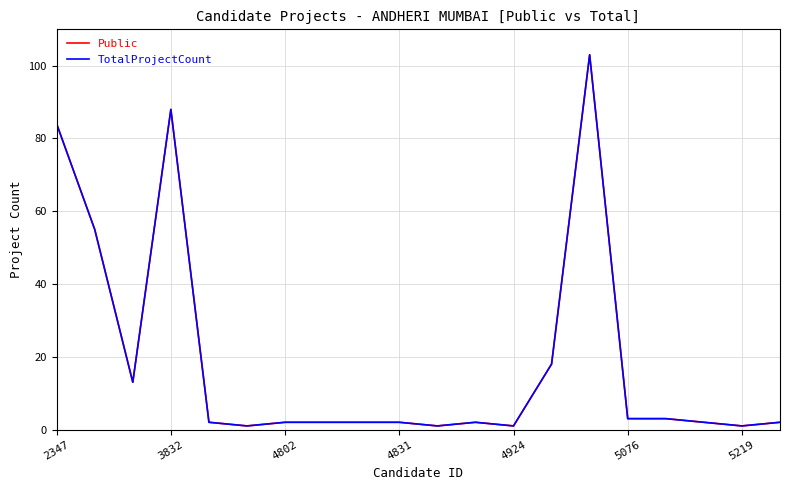

Is this an area chart (filled region under the line)?

No